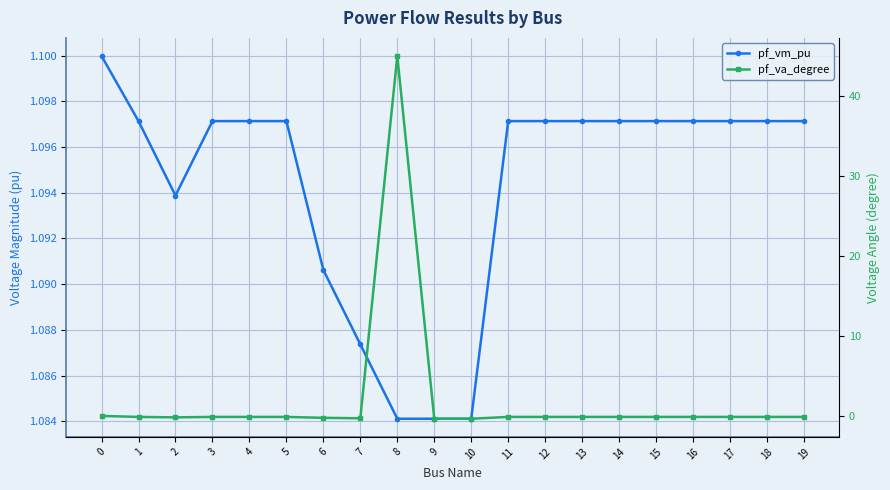

In pf_vm_pu, how many points are higher than both neighbors (excluding endpoints)?

1